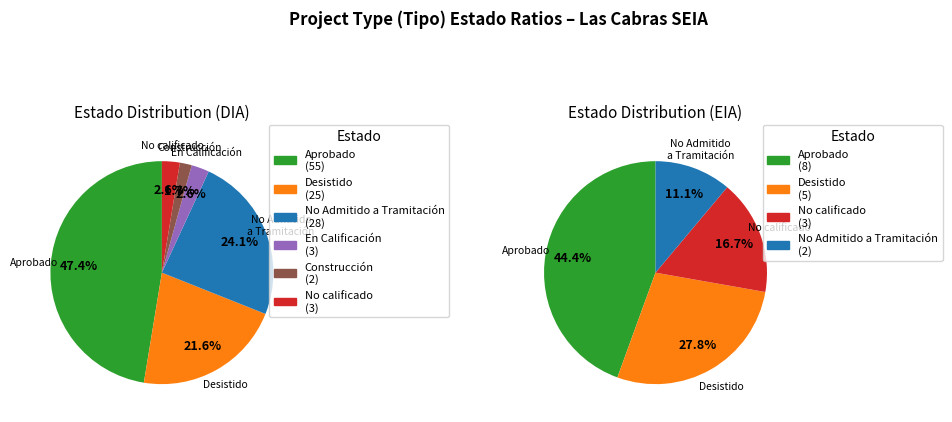

What is the total percentage of DIA and EIA?

100.0%